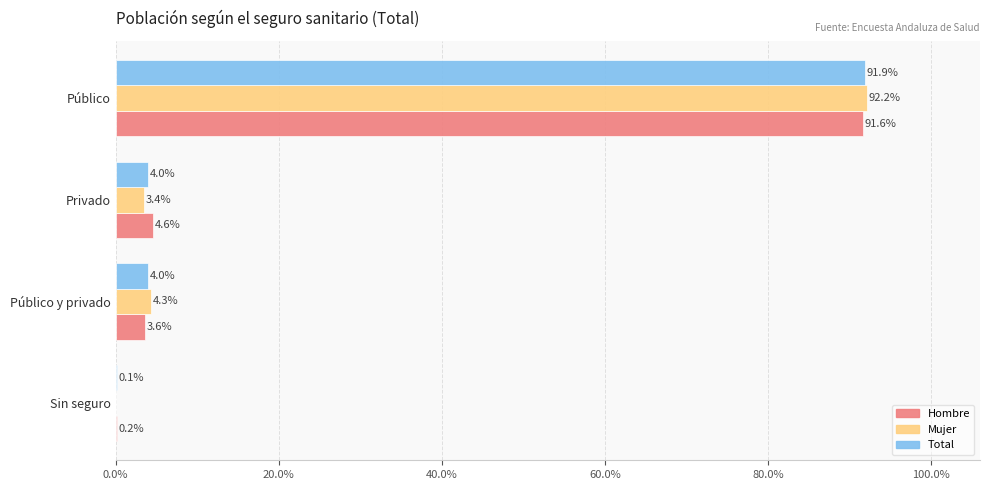

Which series has the largest total across all categories?

Hombre